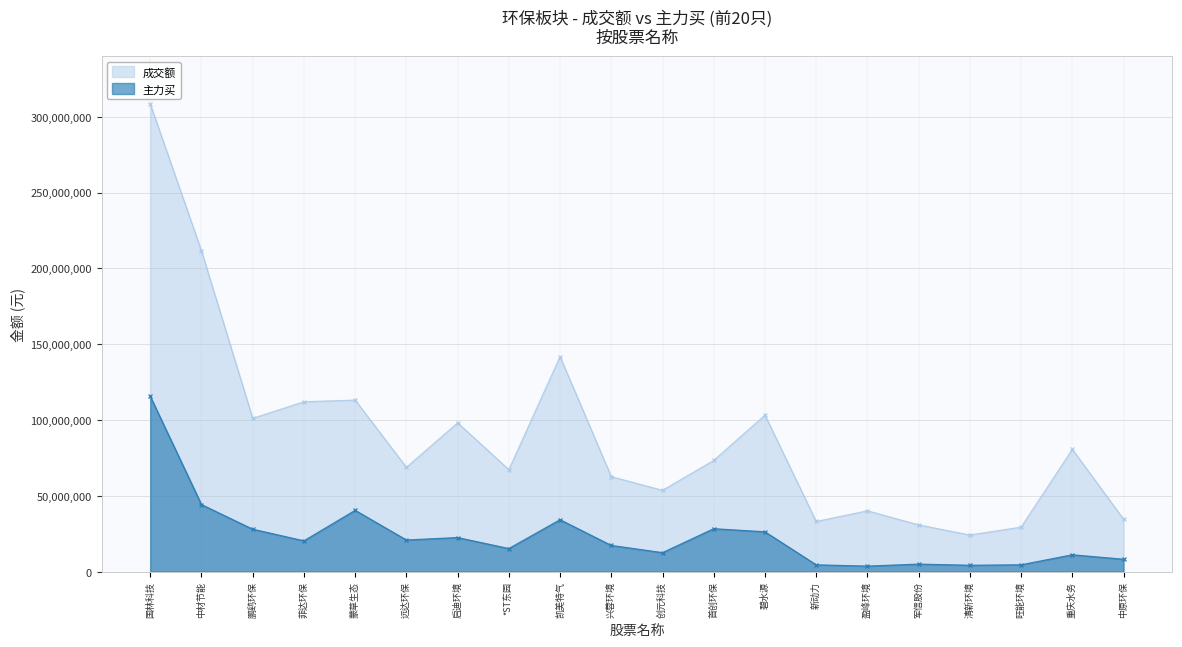

How many data points does each series have?

20